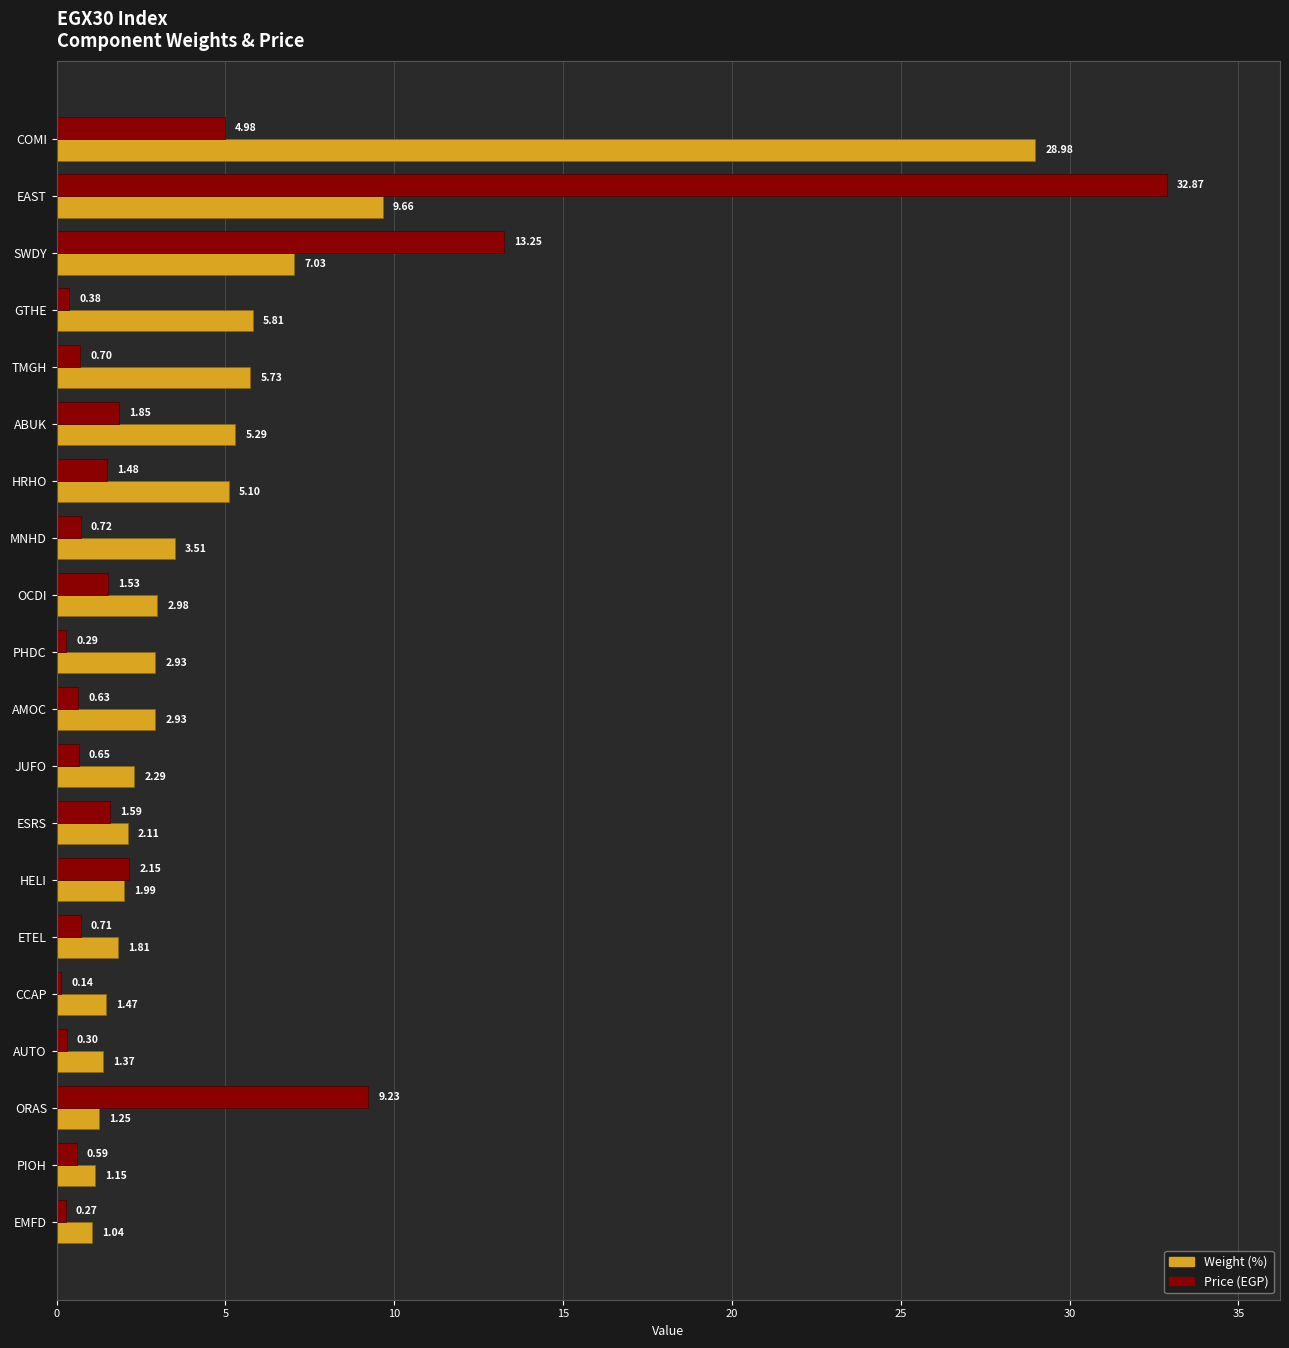

What is the greatest value displayed?

32.9